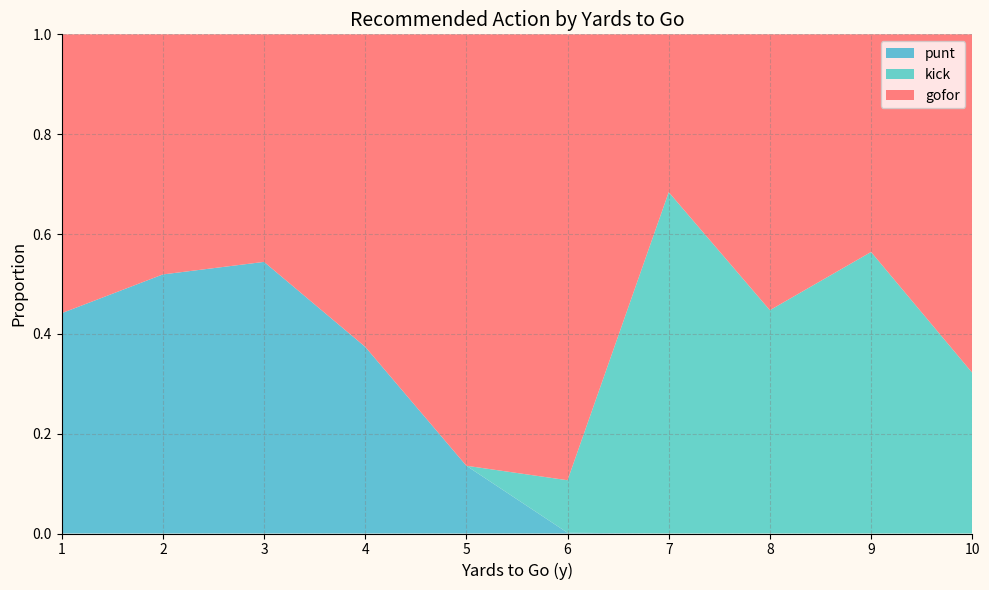

What is the total value across all series at 7?

1.0